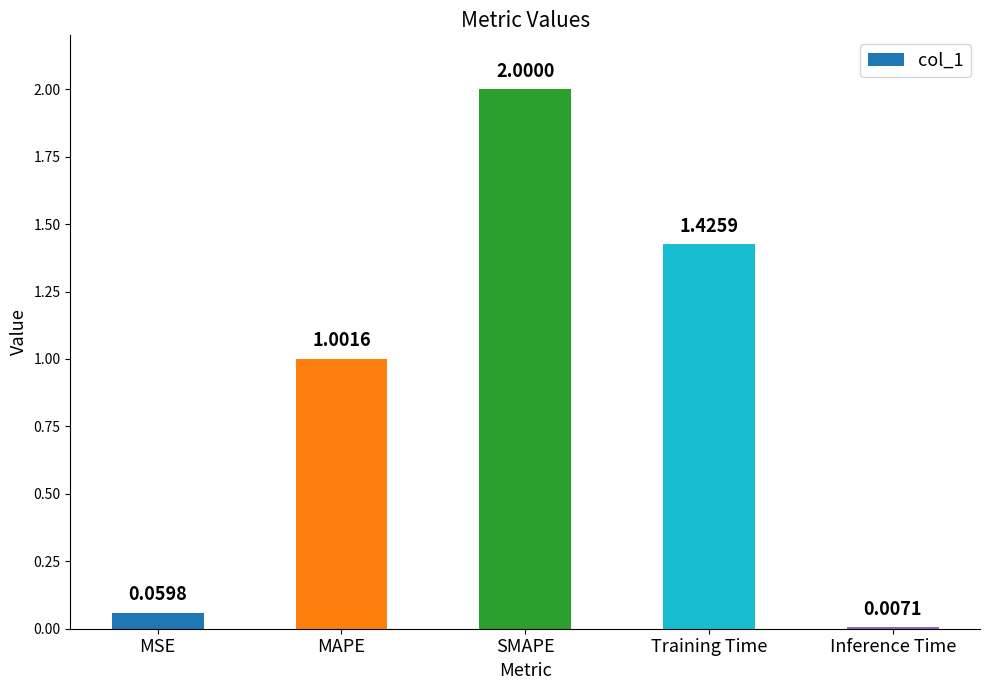

Is it true that the value at SMAPE is 2.0?

True